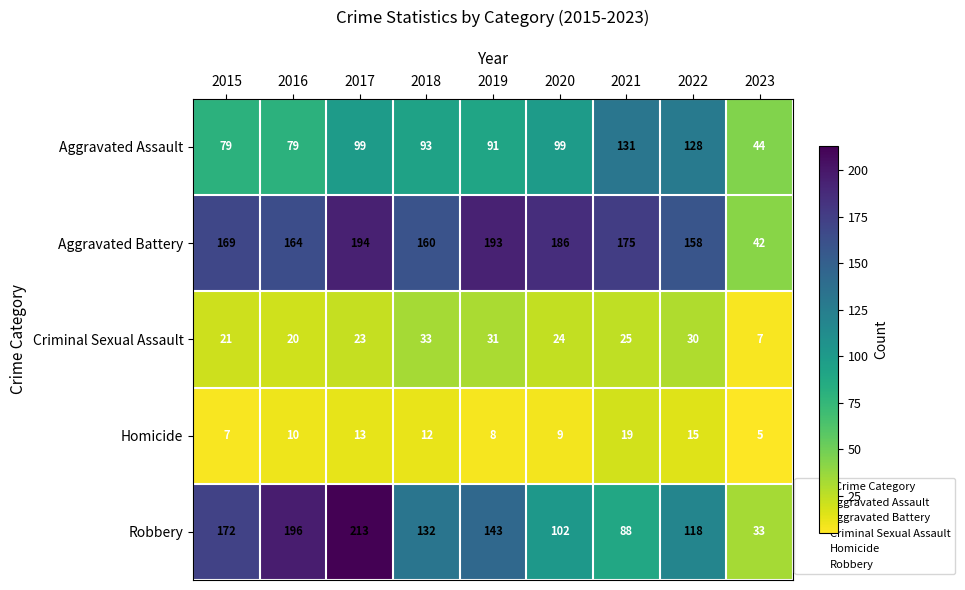

At which category does the chart reach its minimum across all series?

2023